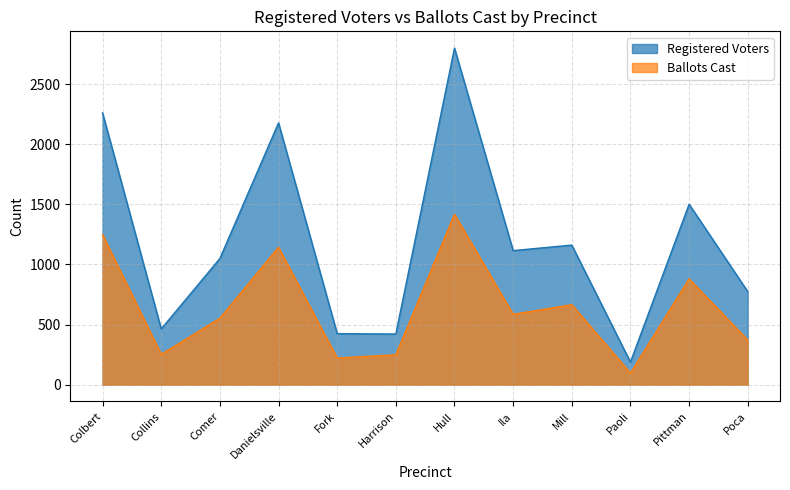

Which has a higher value, Hull or Colbert?

Hull